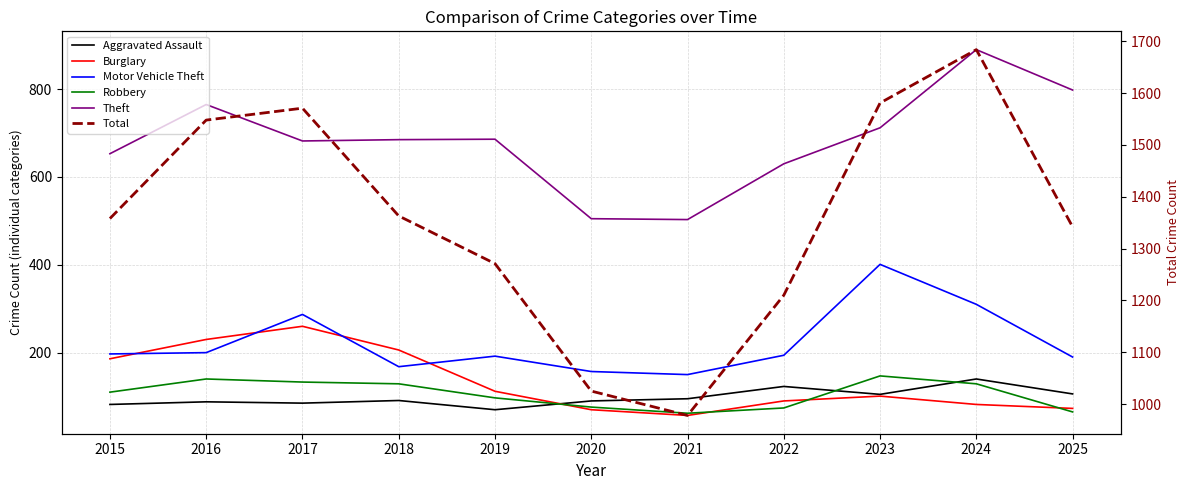

Does the chart have visible grid lines?

Yes